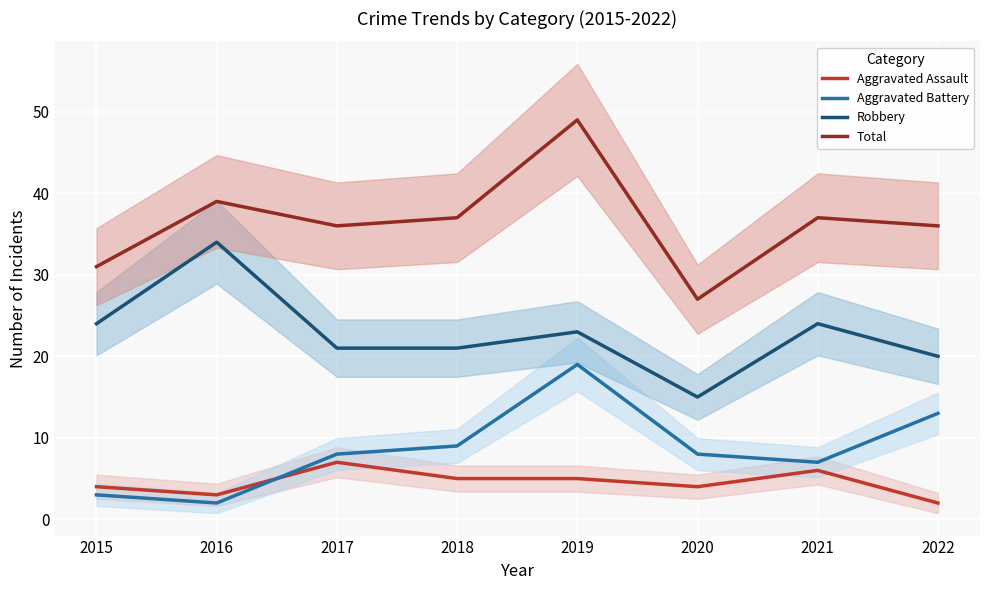

Rank the series at 2018 from highest to lowest value.

Total, Robbery, Aggravated Battery, Aggravated Assault